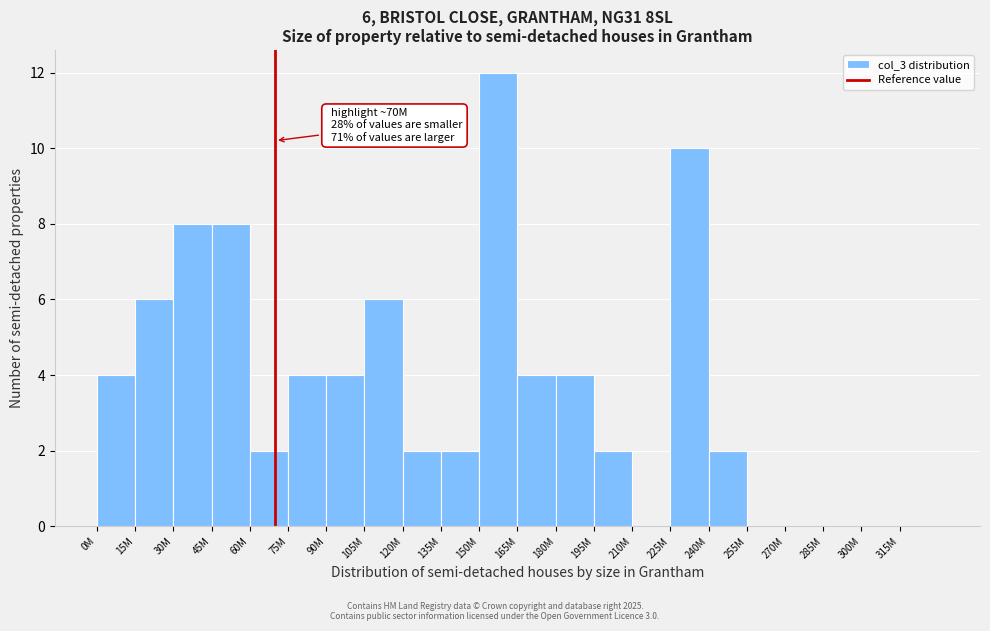

Reading left to right, transcribe all the data shown in this chart.

0M=4	15M=6	30M=8	45M=8	60M=2	75M=4	90M=4	105M=6	120M=2	135M=2	150M=12	165M=4	180M=4	195M=2	210M=0	225M=10	240M=2	255M=0	270M=0	285M=0	300M=0	315M=0